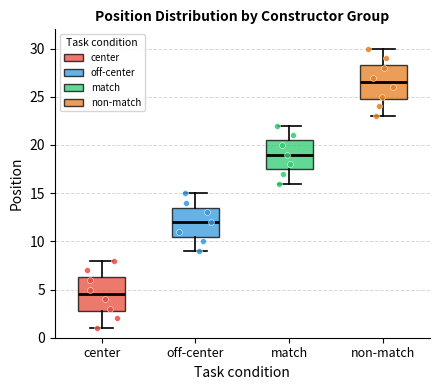

Which box's median line is the lowest?

center